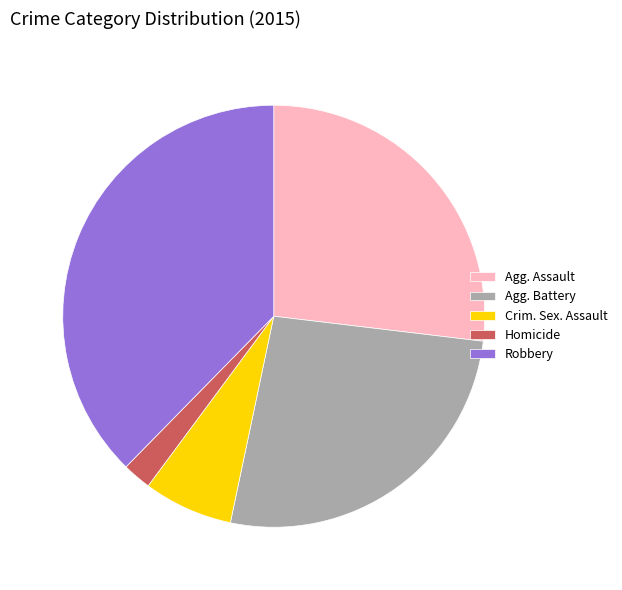

What is the smallest slice in the pie chart?

Homicide